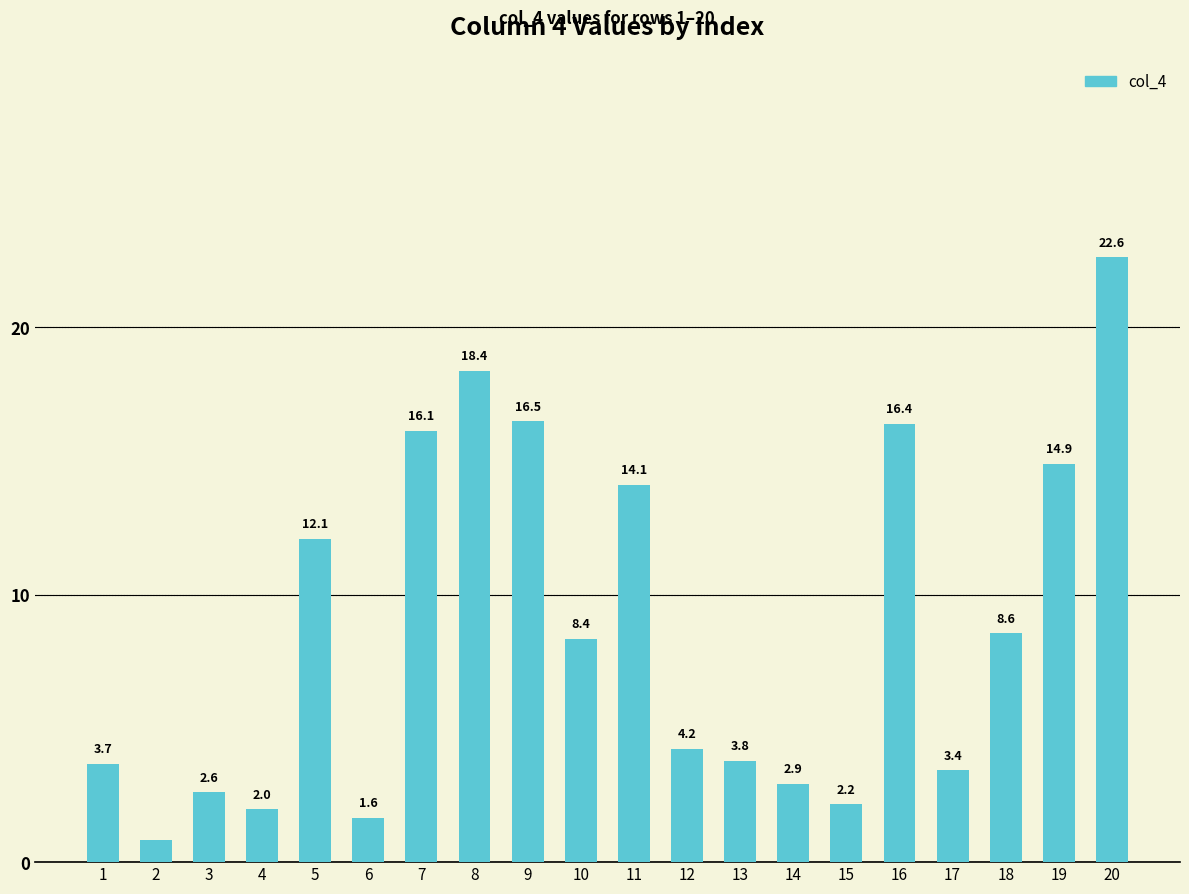

What is the maximum value shown in the chart?

22.6